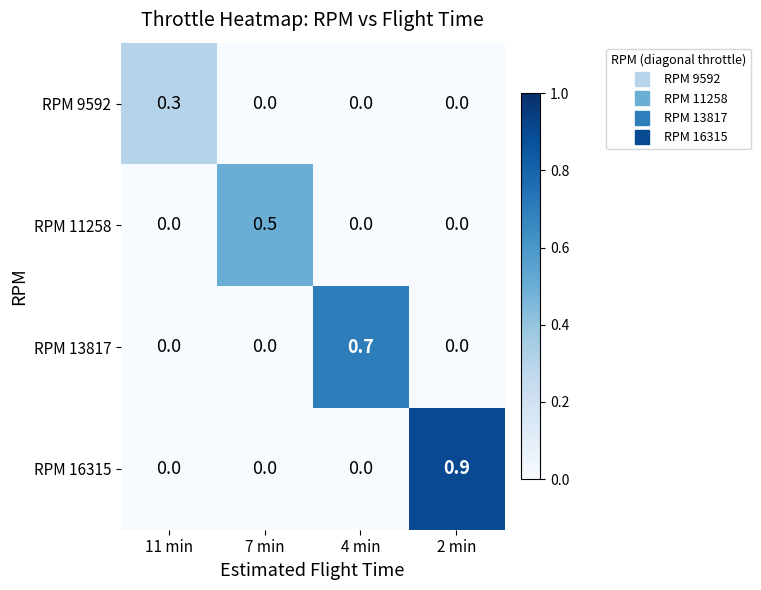

What is the total value across all series at 11 min?

0.3